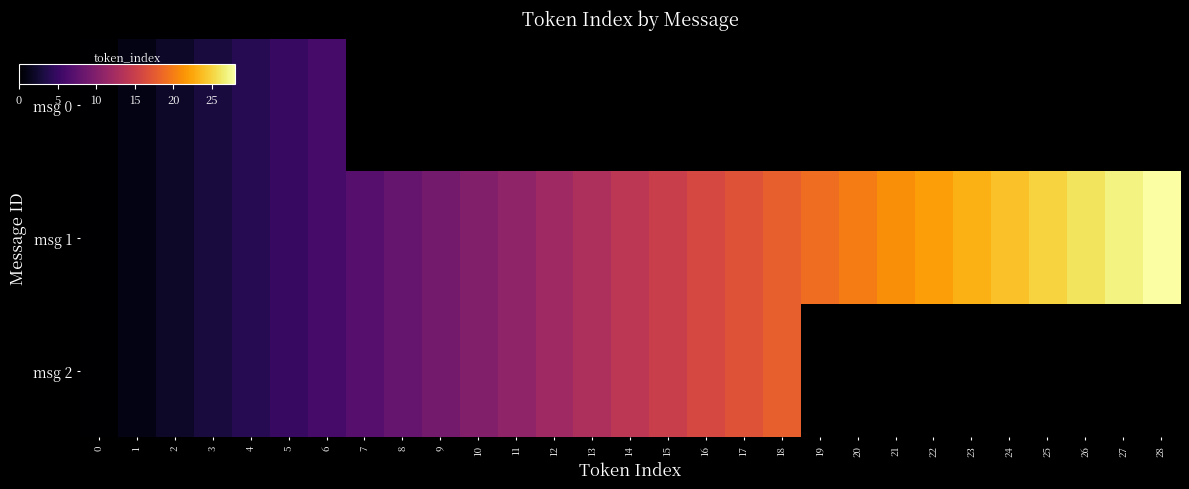

At which label does msg 1 first exceed 14?

15